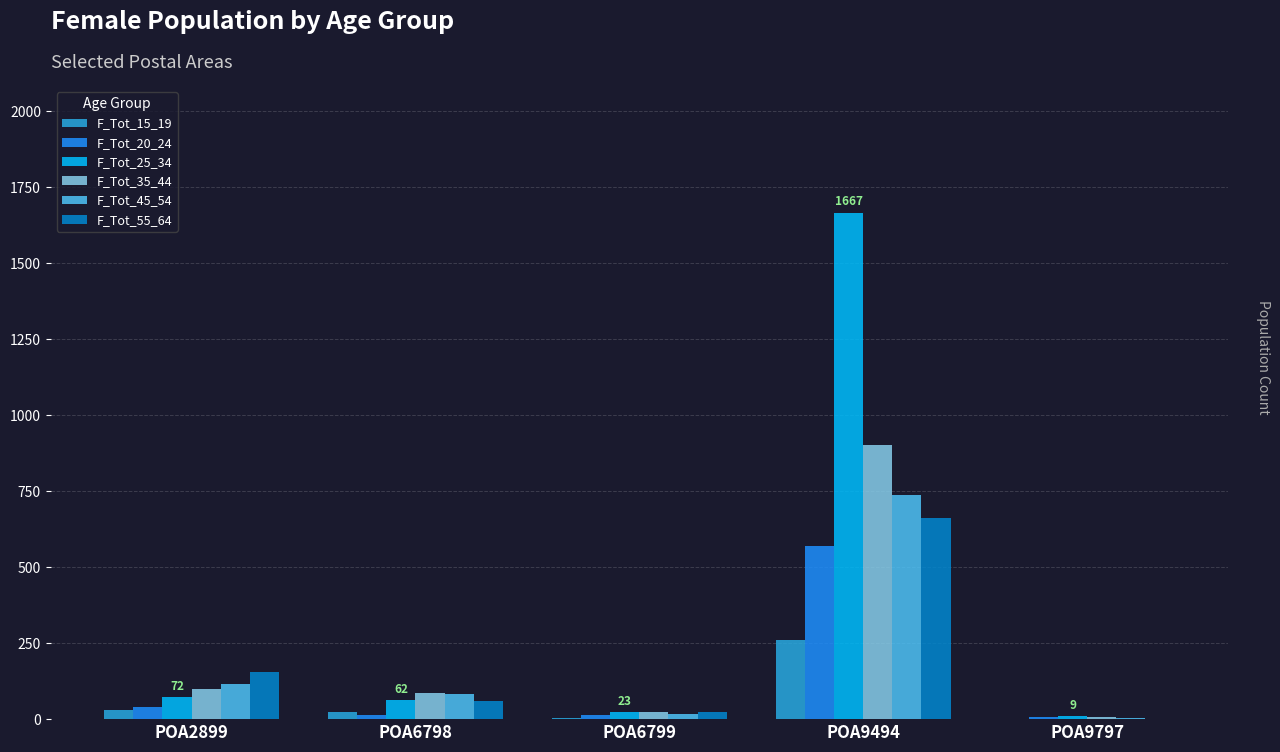

Does the chart contain stacked bars?

No